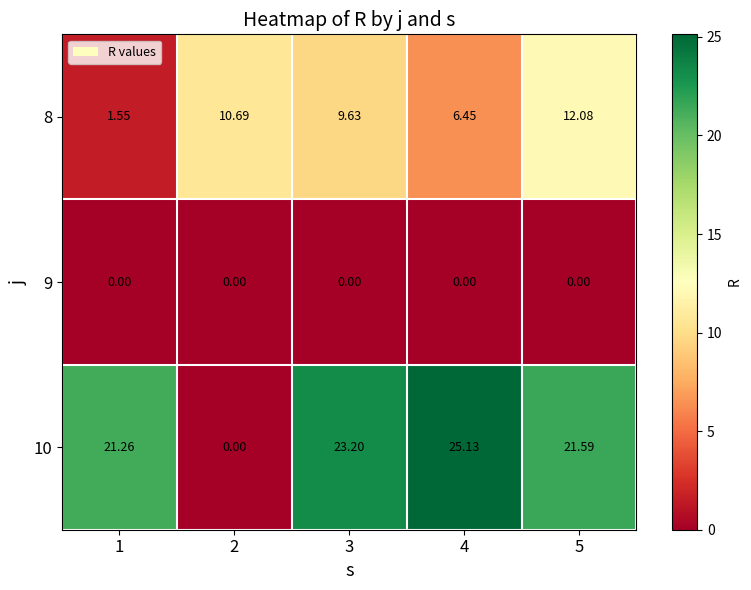

Is the value of 8 at 5 greater than the value of 9 at 4?

Yes